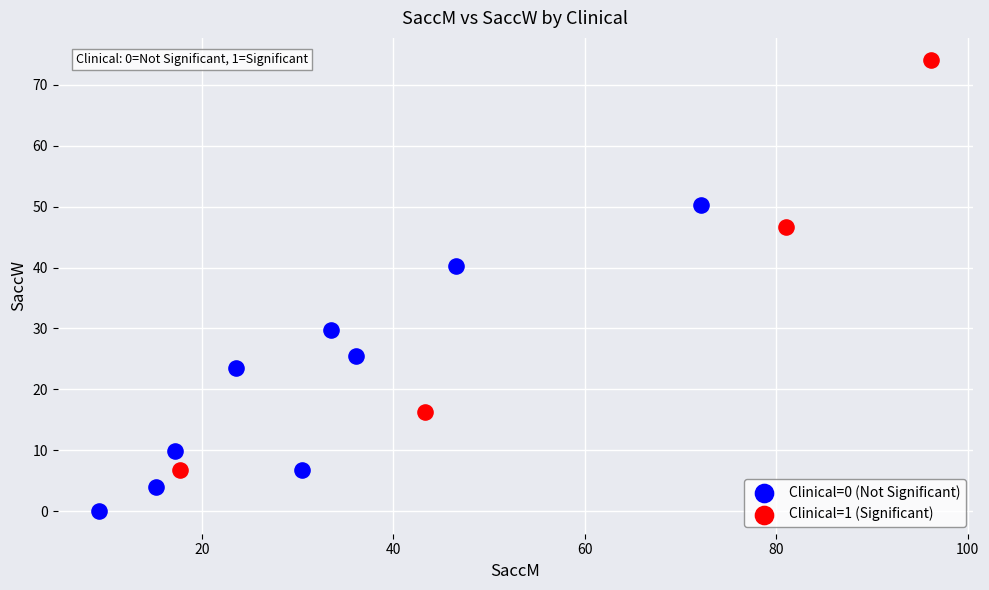

Which series contains the lowest Y value?

Clinical=0 (Not Significant)